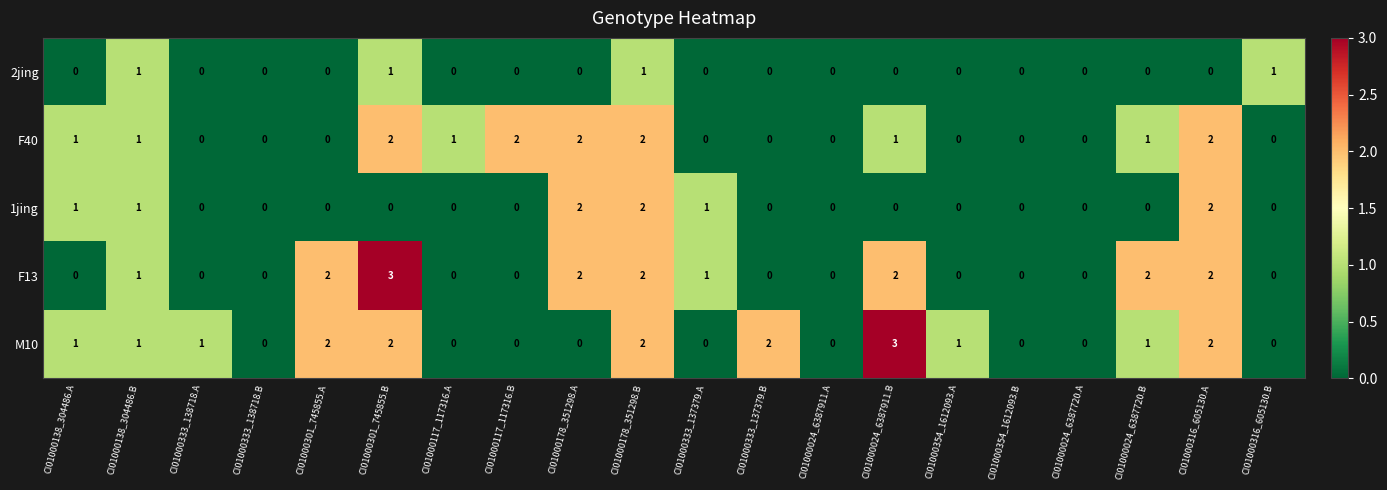

Is it true that M10 equals 3 at CI01000301_745855.B?

False